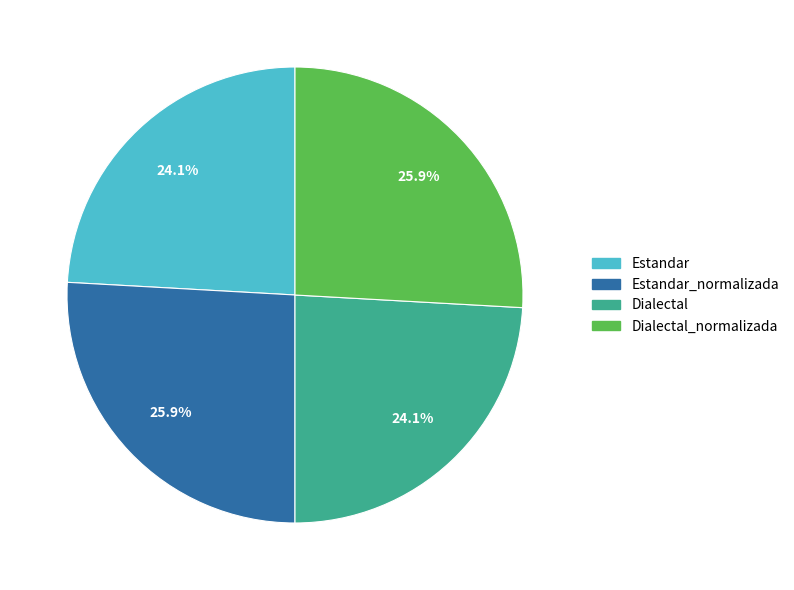

Does any single category account for the majority?

No